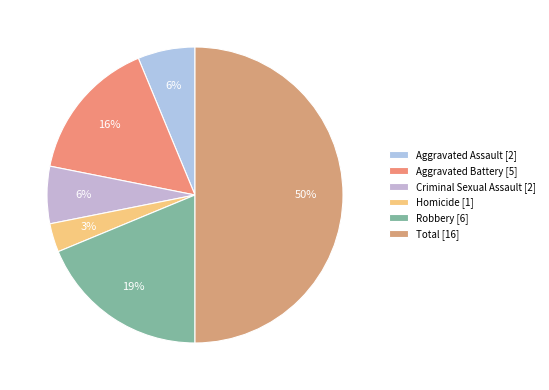

Count the number of slices in the pie.

6